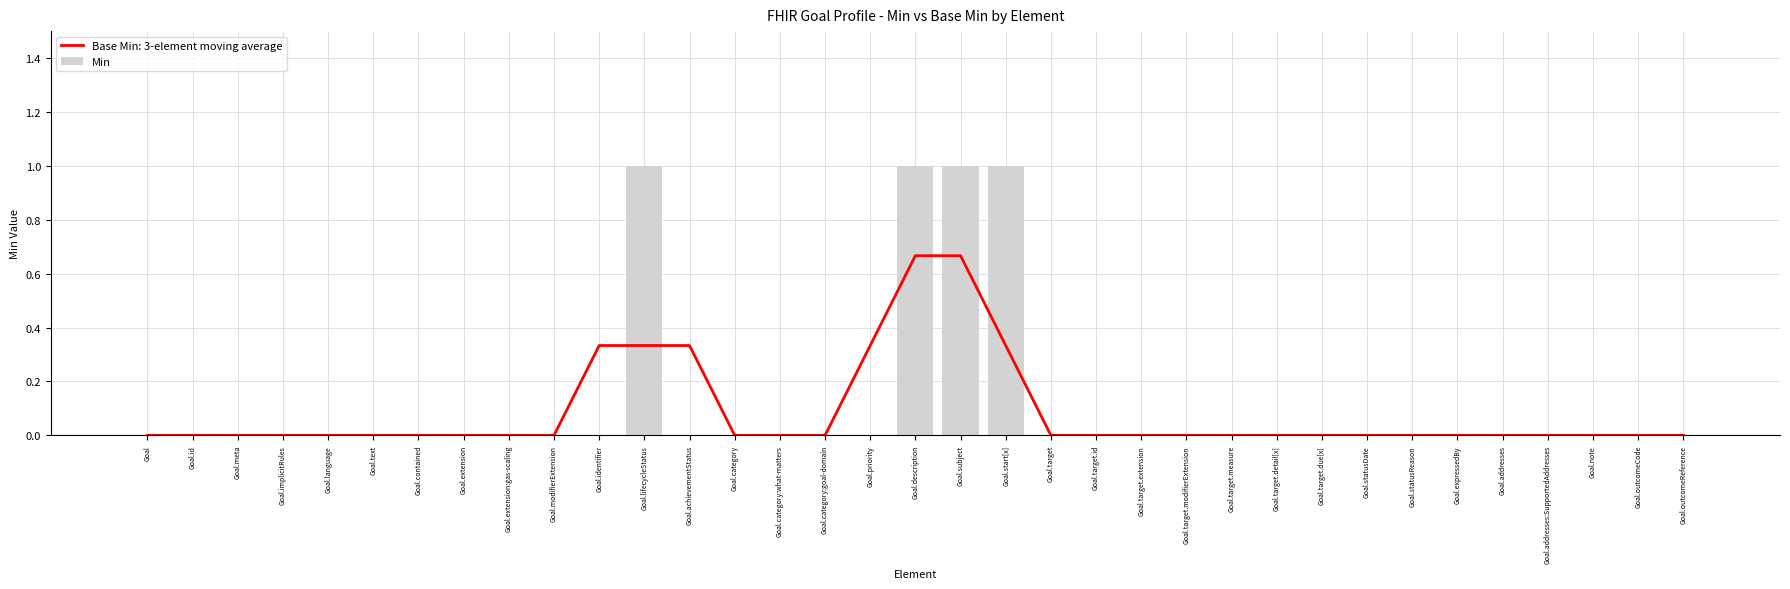

Which label corresponds to the largest value in the chart?

Goal.lifecycleStatus